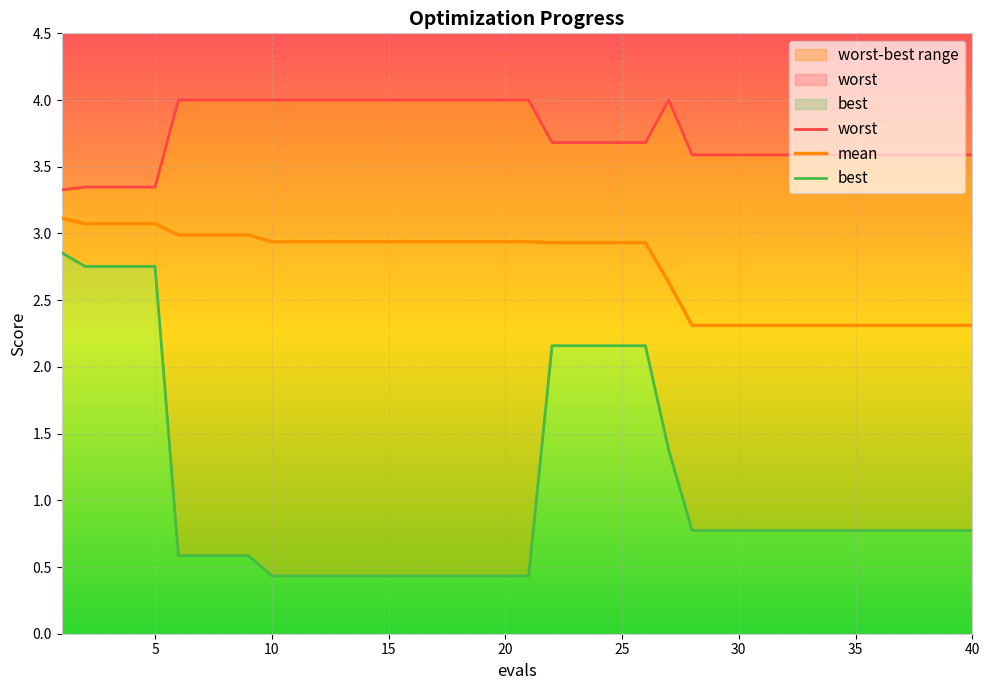

Reading left to right, extract all data points from this chart.

worst: 3.3	3.3	3.3	3.3	3.3	4.0	4.0	4.0	4.0	4.0	4.0	4.0	4.0	4.0	4.0	4.0	4.0	4.0	4.0	4.0	4.0	3.7	3.7	3.7	3.7	3.7	4.0	3.6	3.6	3.6	3.6	3.6	3.6	3.6	3.6	3.6	3.6	3.6	3.6	3.6
mean: 3.1	3.1	3.1	3.1	3.1	3.0	3.0	3.0	3.0	2.9	2.9	2.9	2.9	2.9	2.9	2.9	2.9	2.9	2.9	2.9	2.9	2.9	2.9	2.9	2.9	2.9	2.6	2.3	2.3	2.3	2.3	2.3	2.3	2.3	2.3	2.3	2.3	2.3	2.3	2.3
best: 2.9	2.8	2.8	2.8	2.8	0.6	0.6	0.6	0.6	0.4	0.4	0.4	0.4	0.4	0.4	0.4	0.4	0.4	0.4	0.4	0.4	2.2	2.2	2.2	2.2	2.2	1.4	0.8	0.8	0.8	0.8	0.8	0.8	0.8	0.8	0.8	0.8	0.8	0.8	0.8